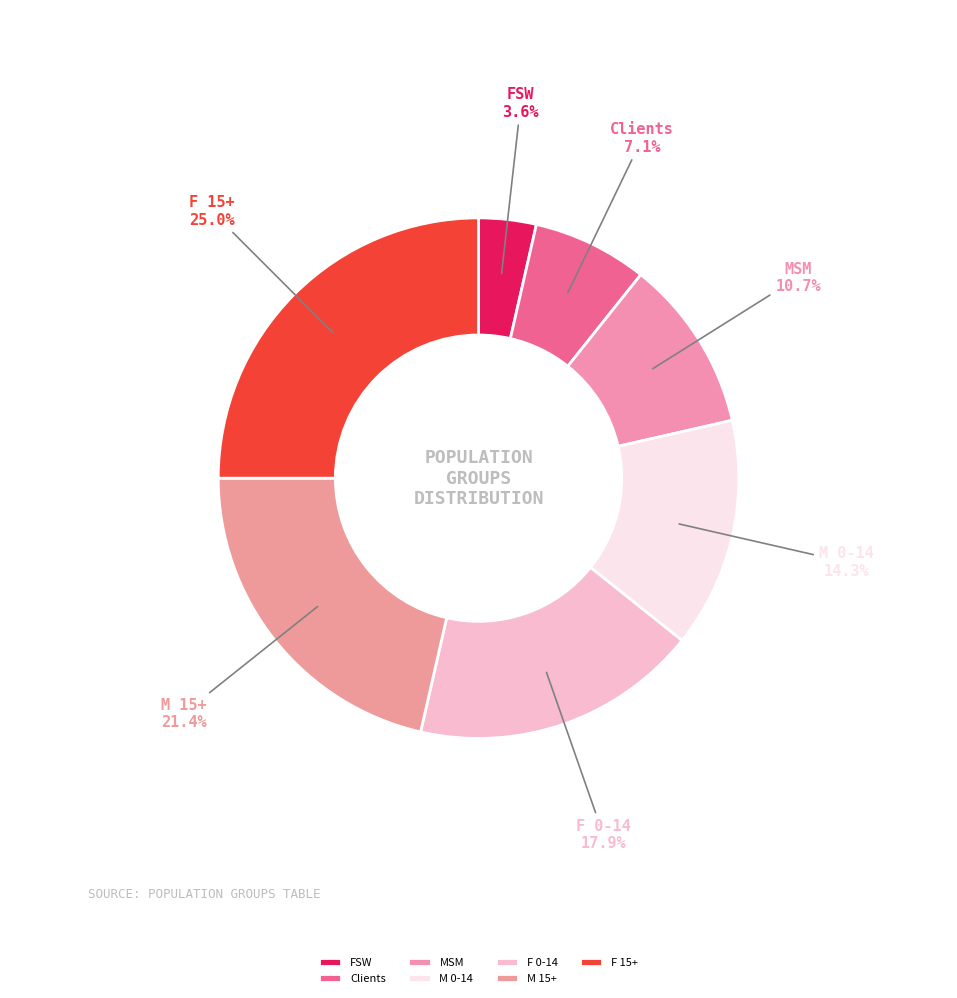

Rank the categories by value from lowest to highest.

FSW, Clients, MSM, M 0-14, F 0-14, M 15+, F 15+